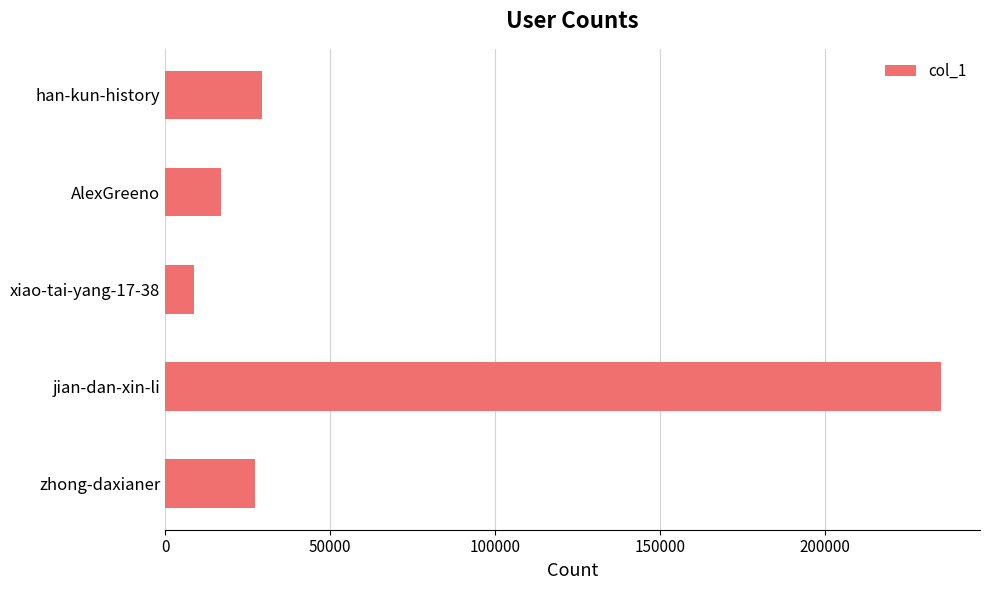

Reading bottom to top, what are all the values shown in this chart?

27309	235165	8779	17014	29491